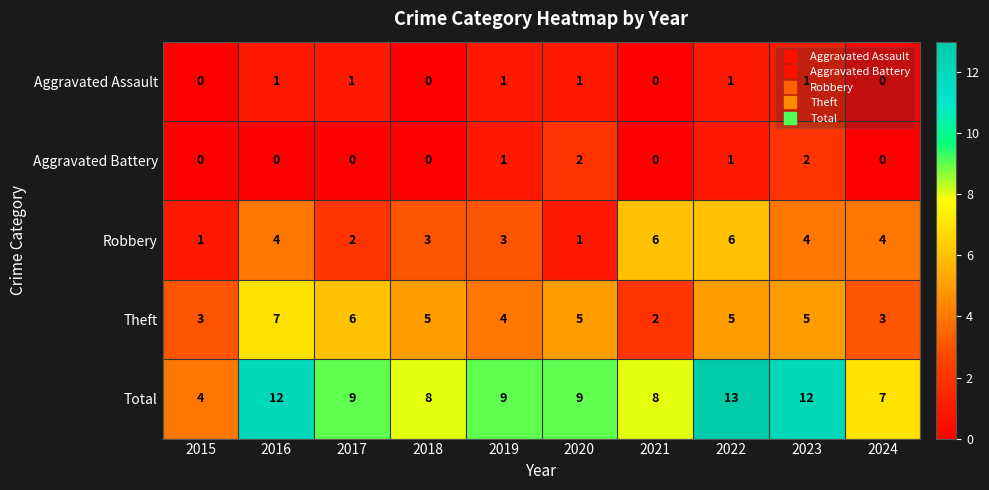

Which label corresponds to the largest value in the chart?

2022